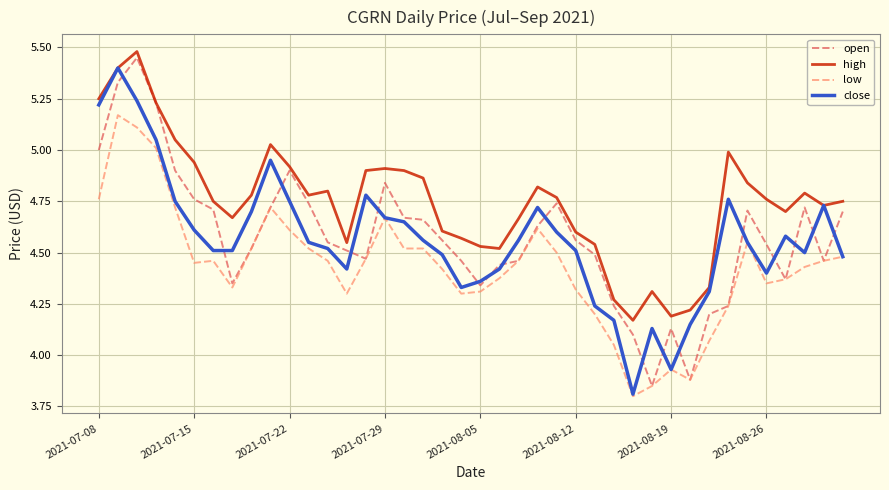

True or false: low and high cross at least once.

False